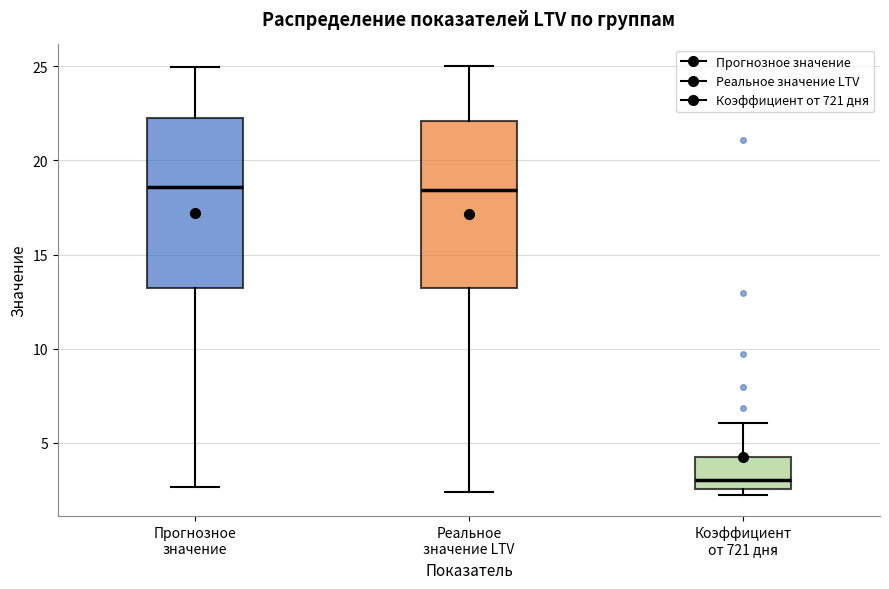

Where is the upper edge of the box for Прогнозное значение on the y-axis? The values are not printed on the chart, so give them approximately, as read against the axis.

22.0